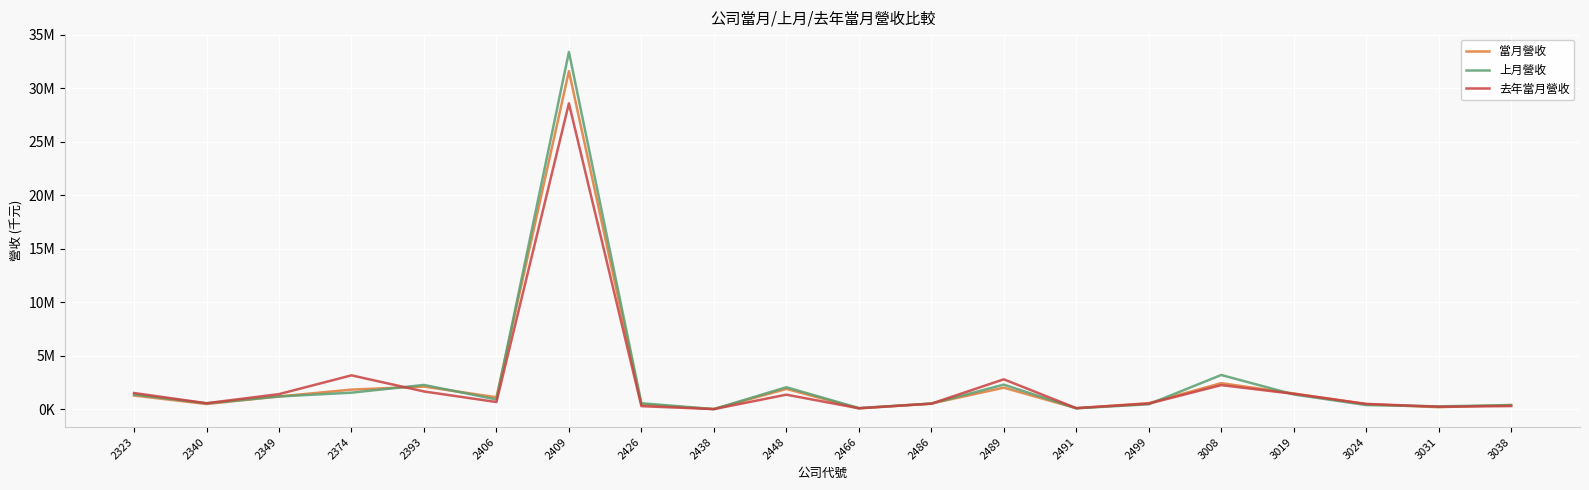

Which category has the highest value in the 當月營收 series?

2409